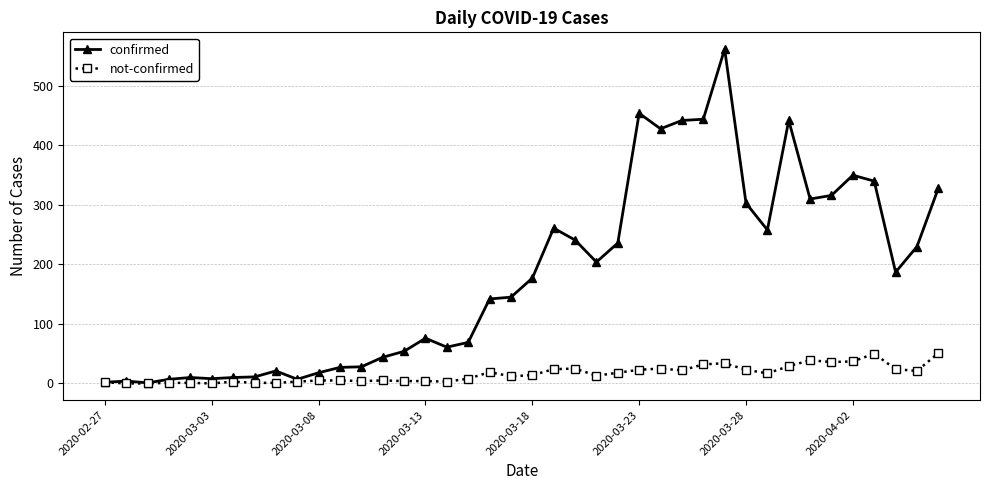

What is the highest value of the confirmed series?

562